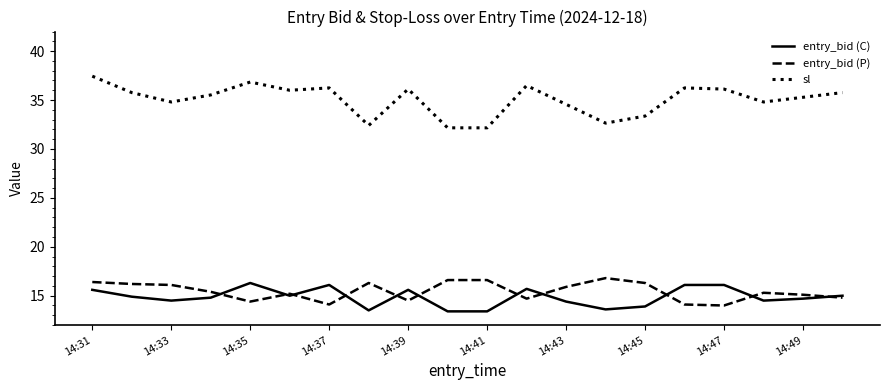

Which series has the largest total across all categories?

sl